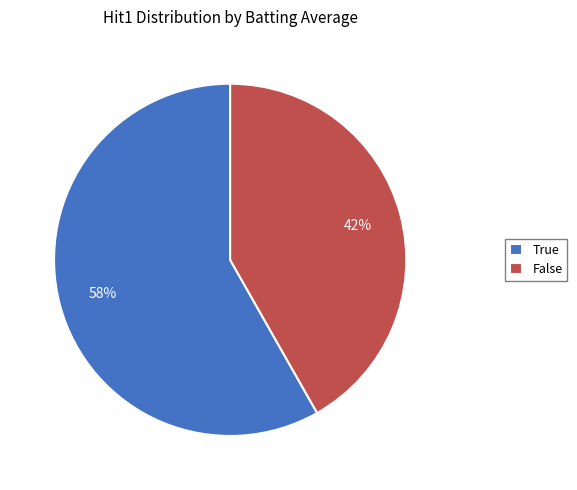

Between False and True, which is larger?

True